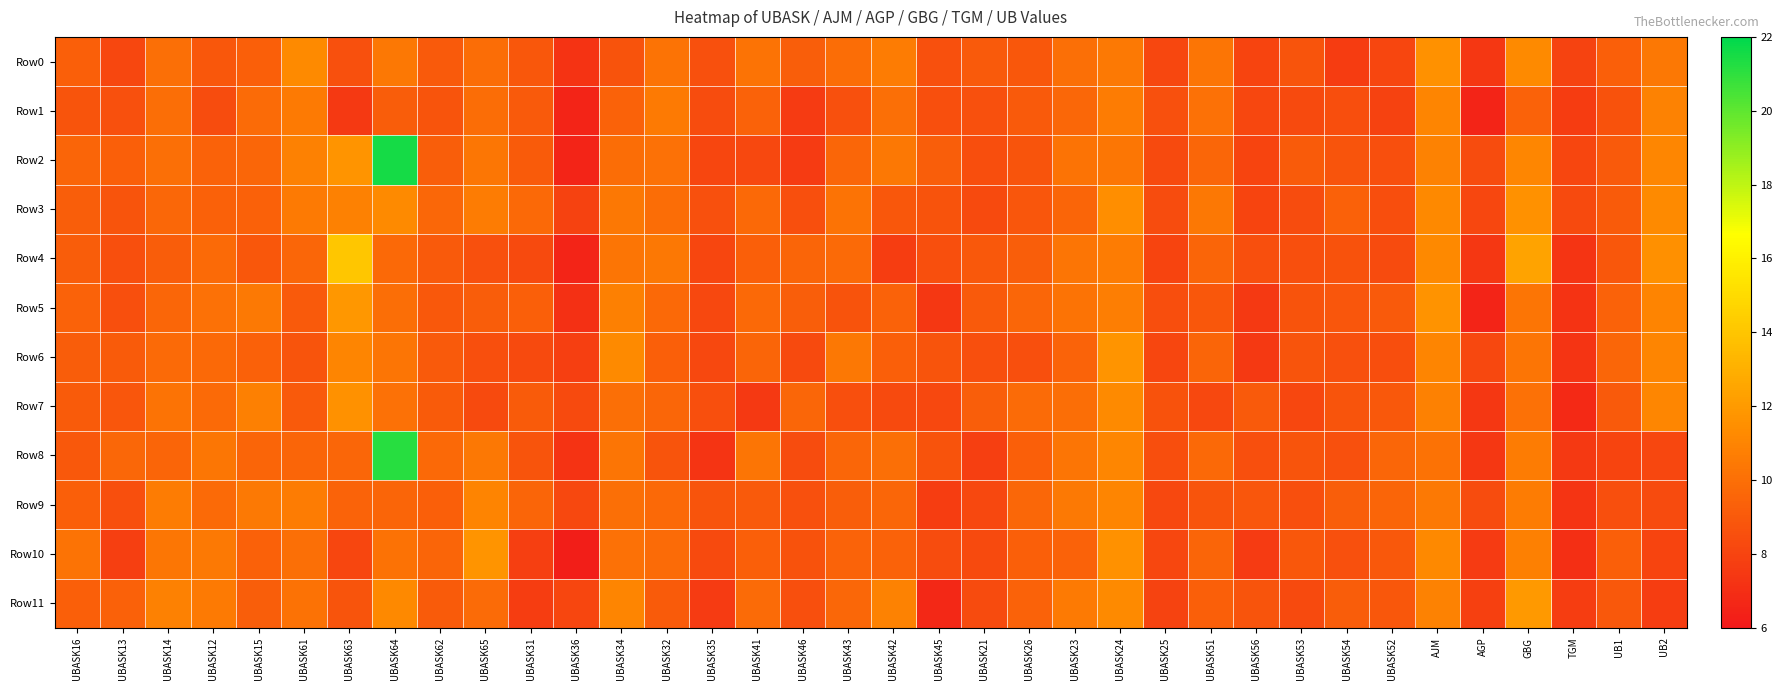

What is the total value across all series at UBASK42?

114.5